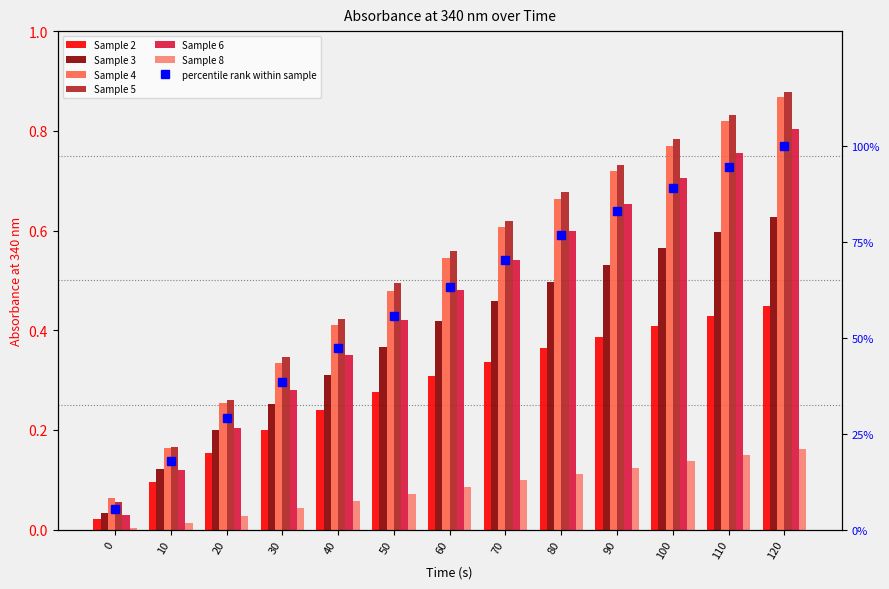

What are all the series names shown in the legend?

Sample 2, Sample 3, Sample 4, Sample 5, Sample 6, Sample 8